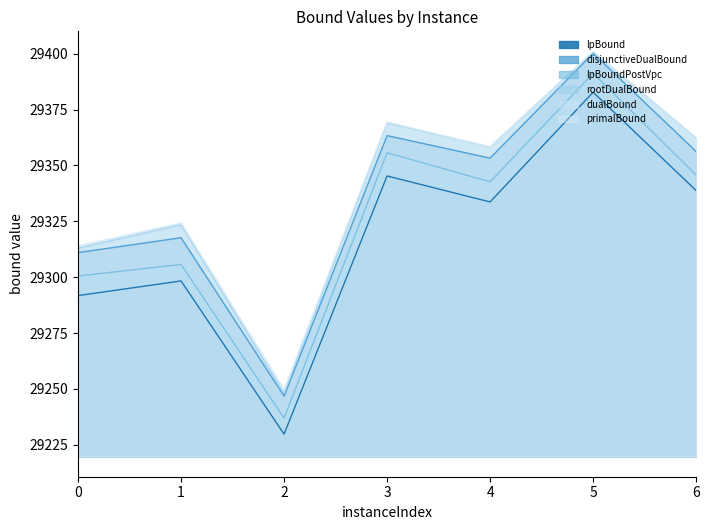

At how many categories does at least one series exceed 29362?

3